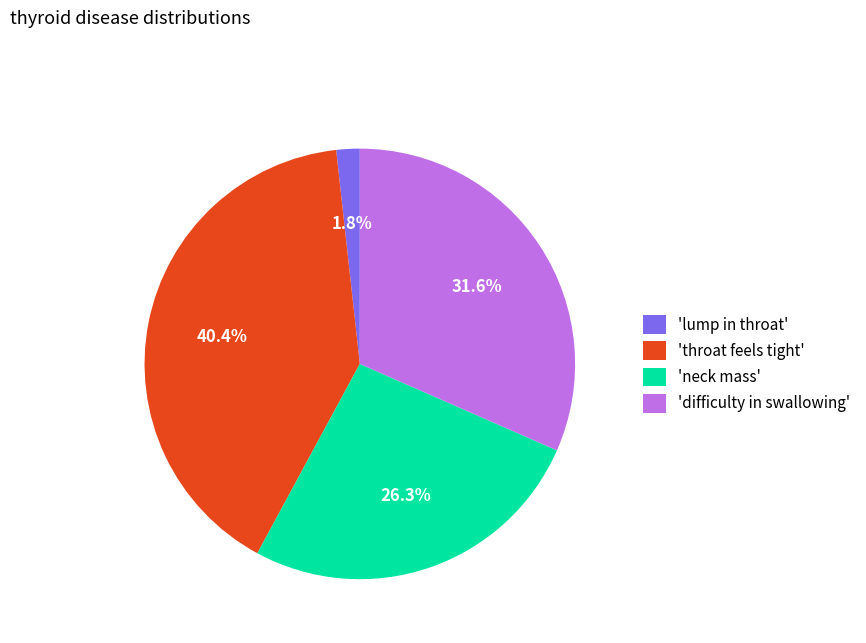

Is there a majority slice in this chart?

No